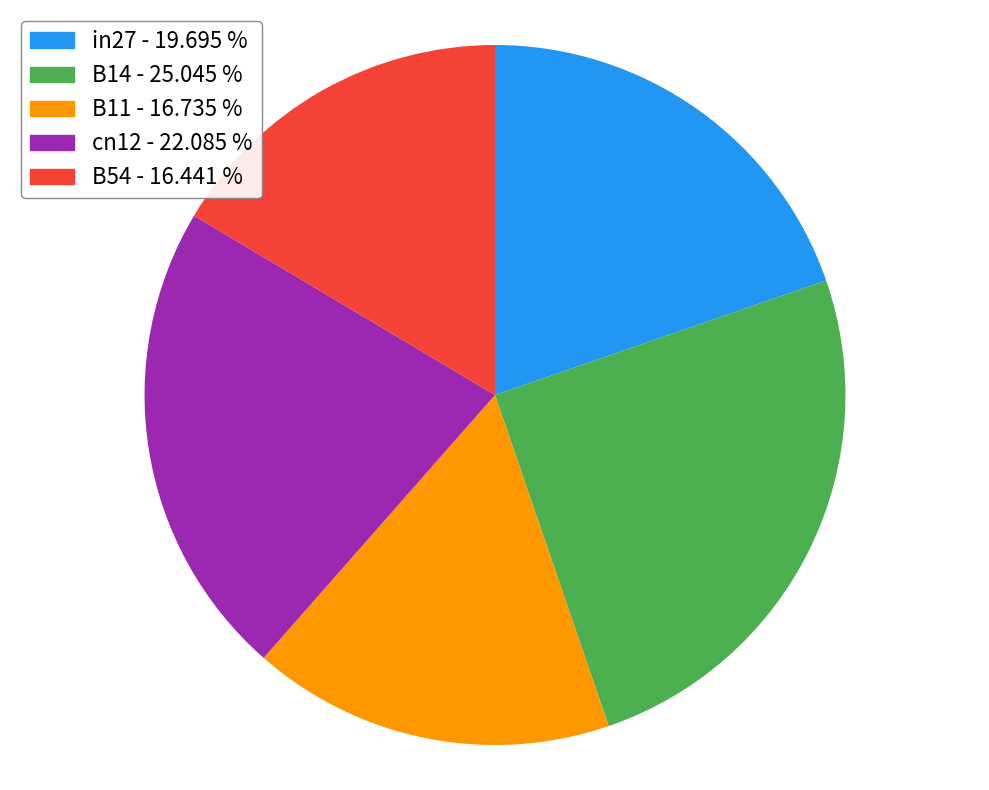

Is in27 - 19.695 % the majority of the pie?

No